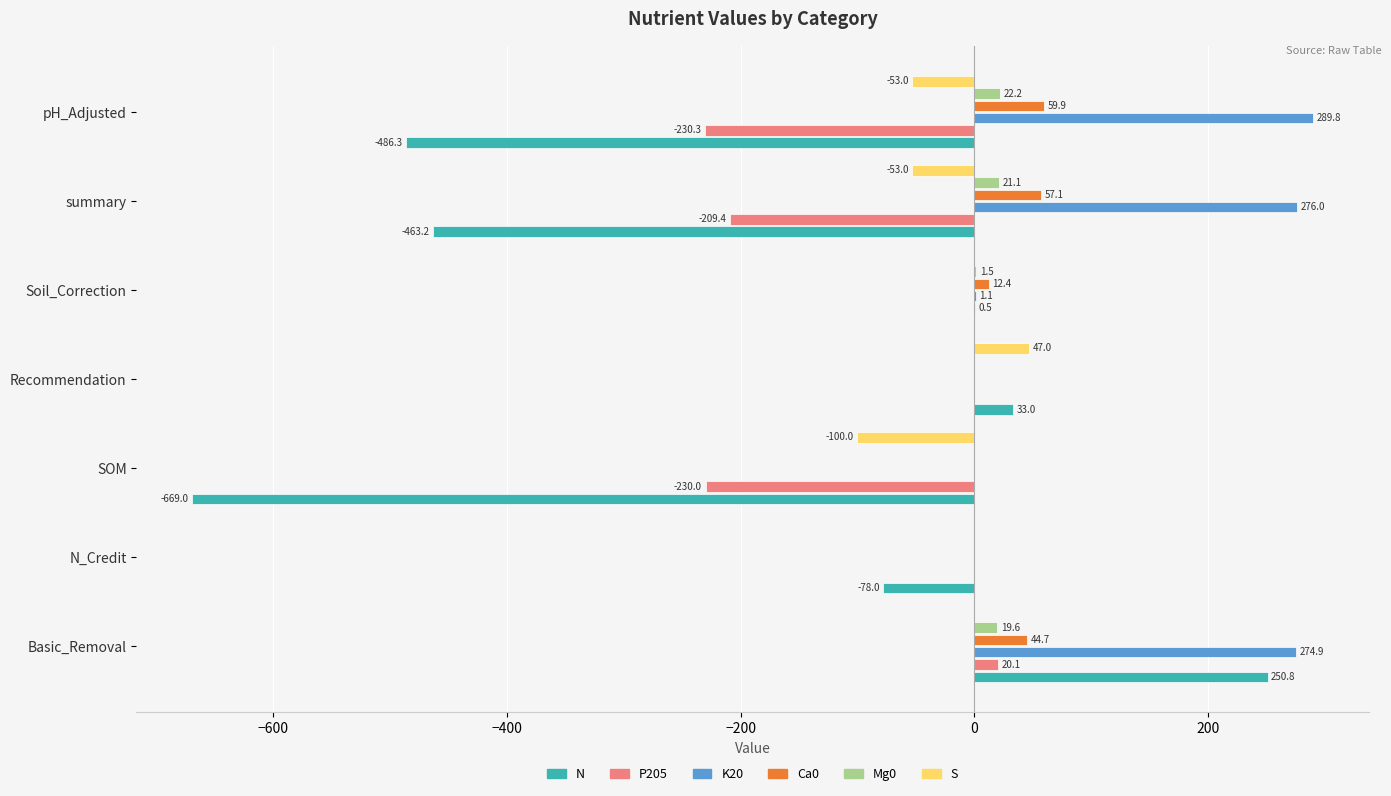

What are all the series names shown in the legend?

N, P205, K20, Ca0, Mg0, S